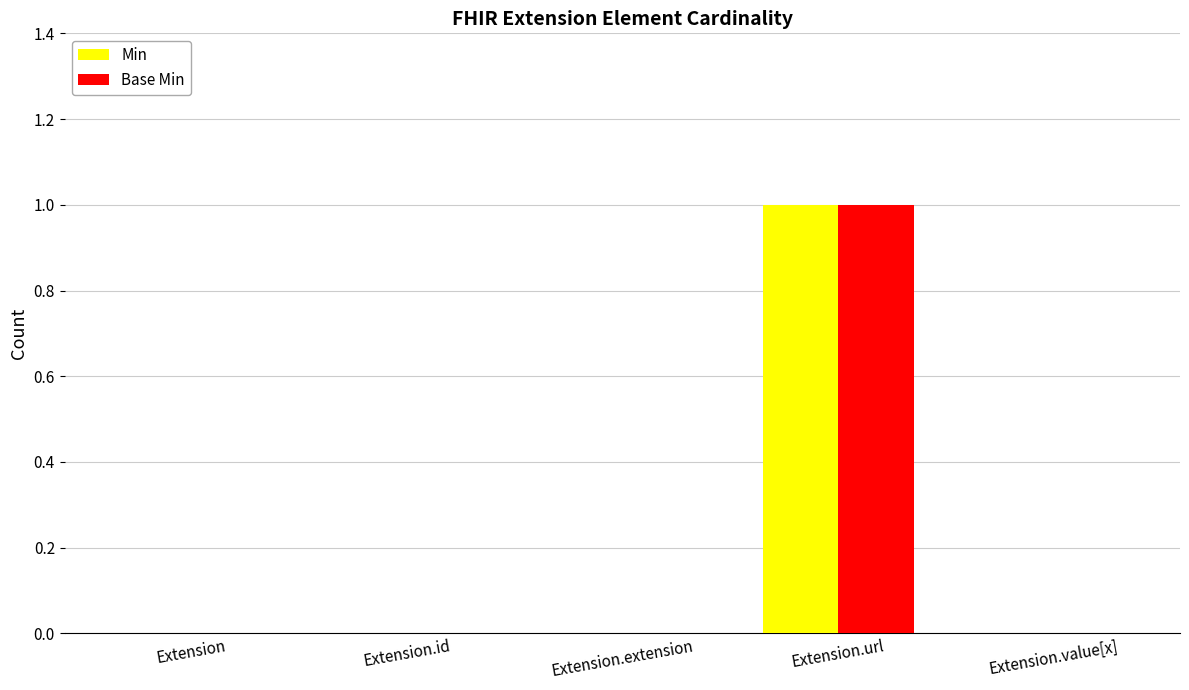

Reading left to right, what are all the values shown in this chart?

Min: Extension=0	Extension.id=0	Extension.extension=0	Extension.url=1	Extension.value[x]=0
Base Min: Extension=0	Extension.id=0	Extension.extension=0	Extension.url=1	Extension.value[x]=0